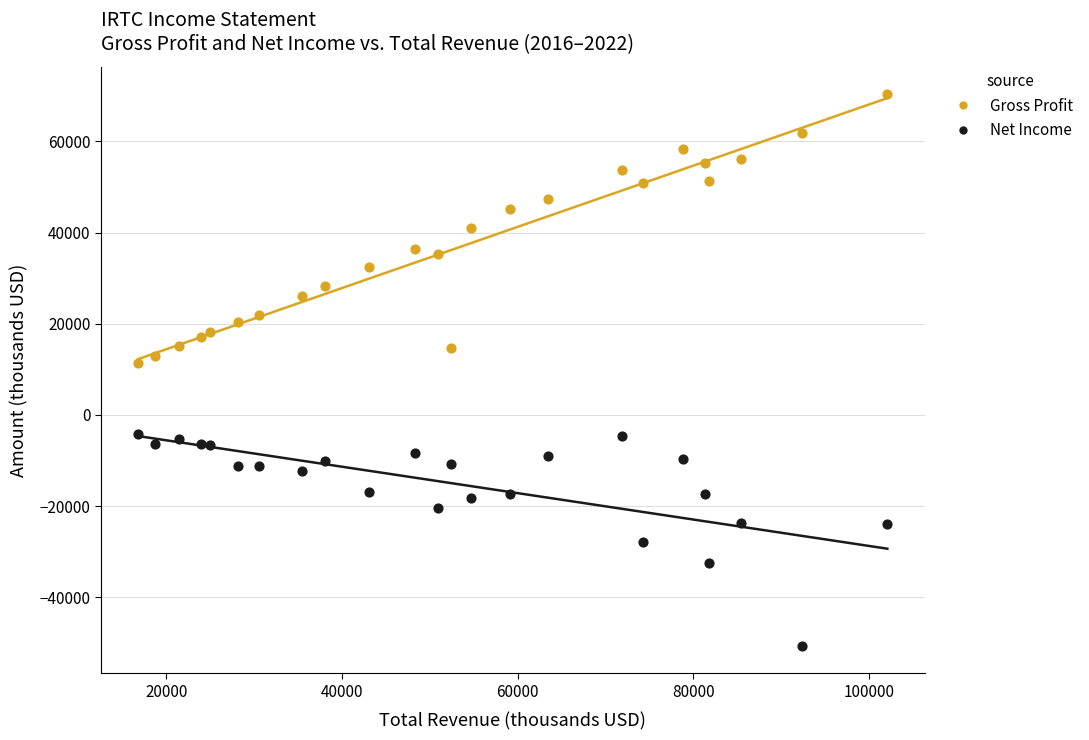

Which series contains the highest Y value?

Gross Profit